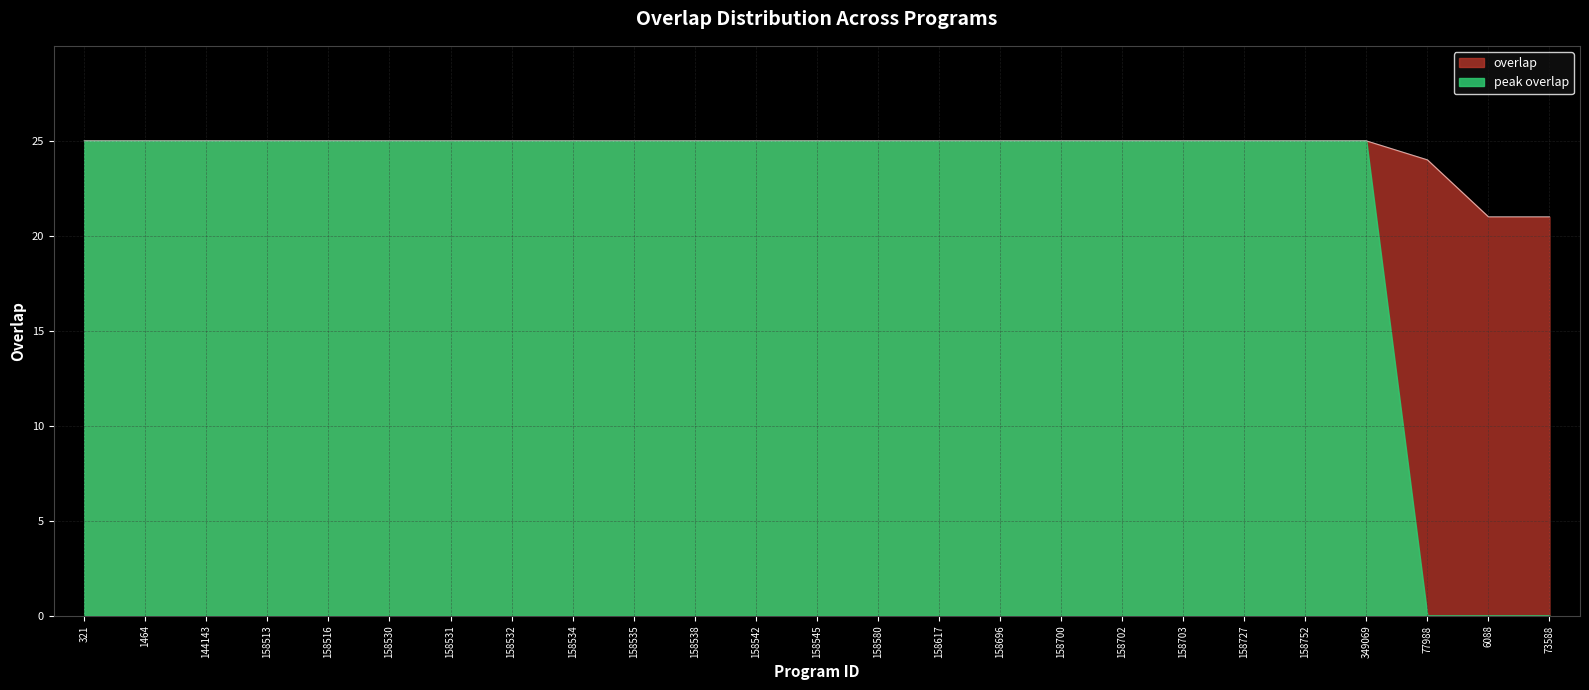

At which label is the value closest to 23?

77988